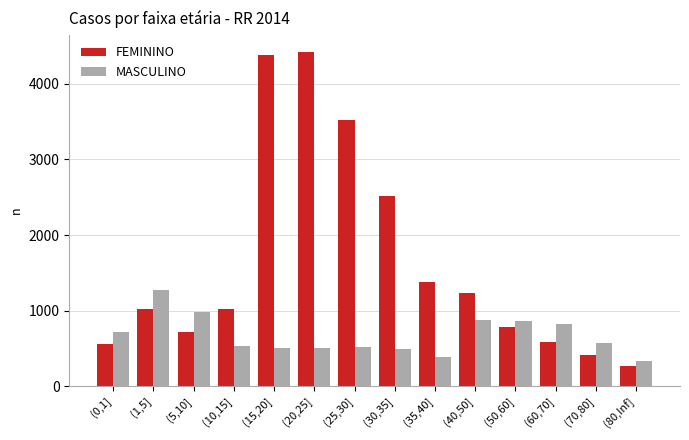

Which series has the largest range (max minus min)?

FEMININO